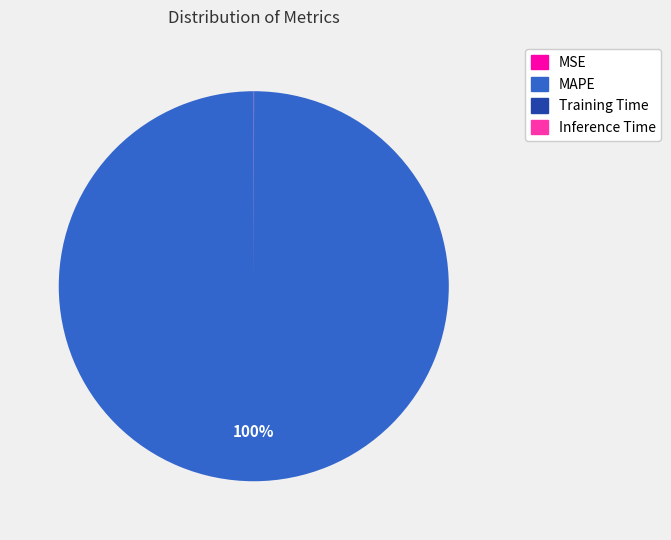

Is there any slice that represents more than half of the pie?

Yes